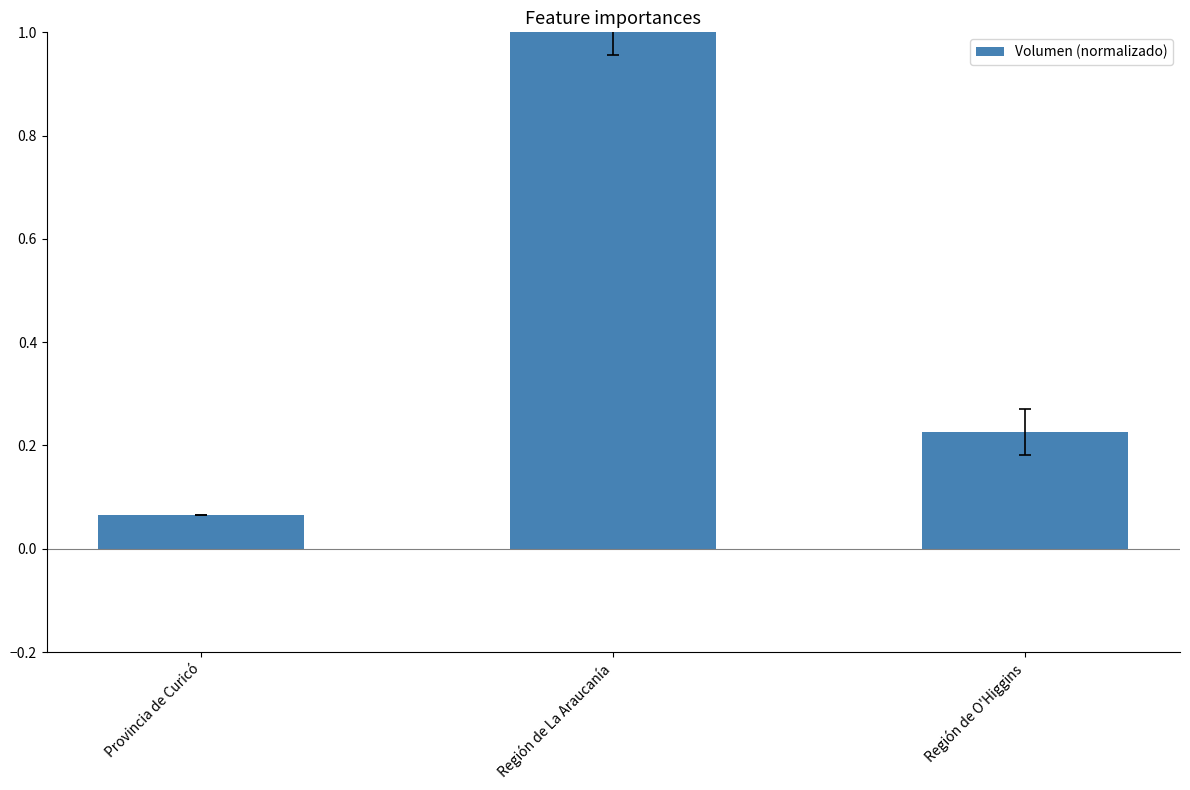

What is the average value?

0.4